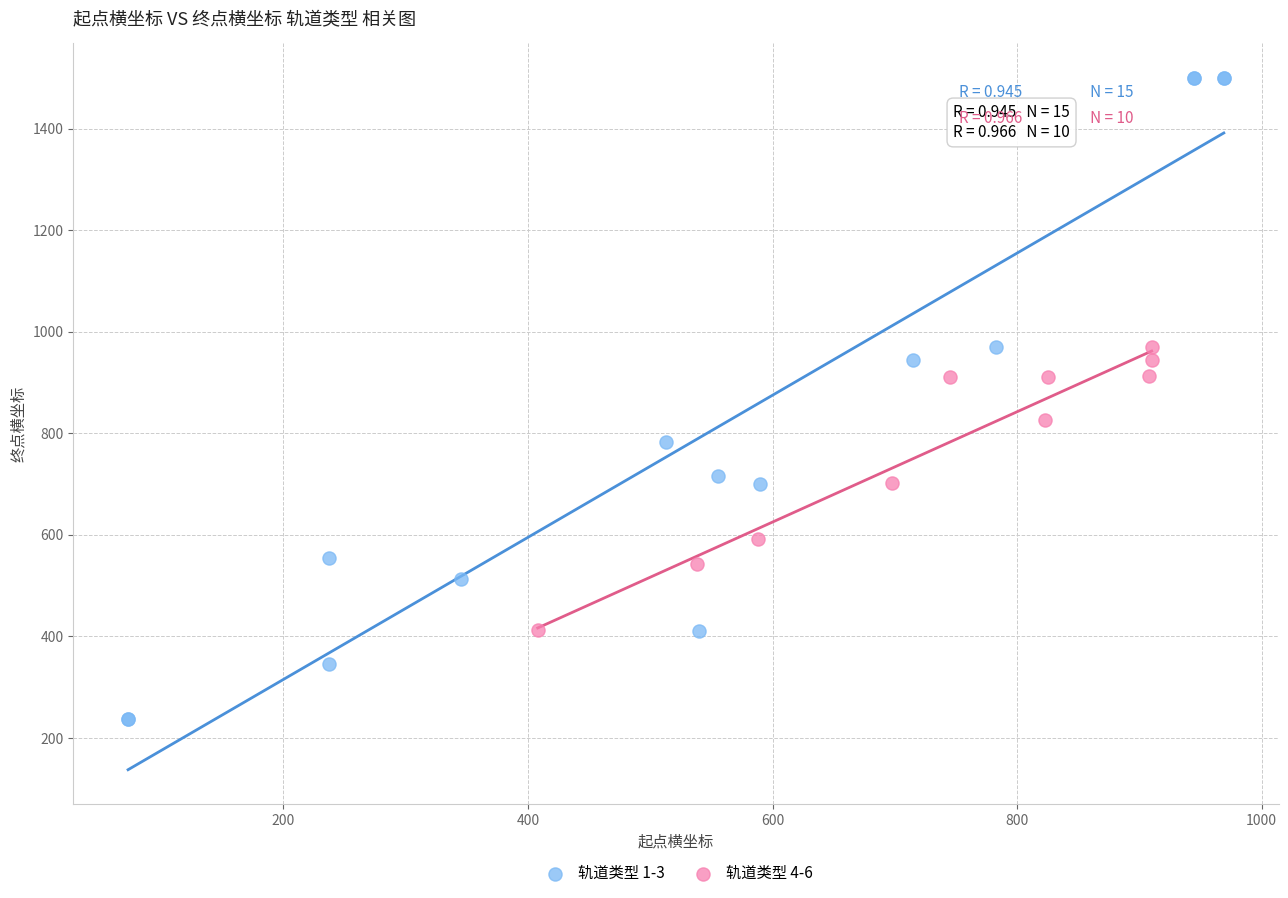

Which series has the largest Y range (max minus min)?

轨道类型 1-3